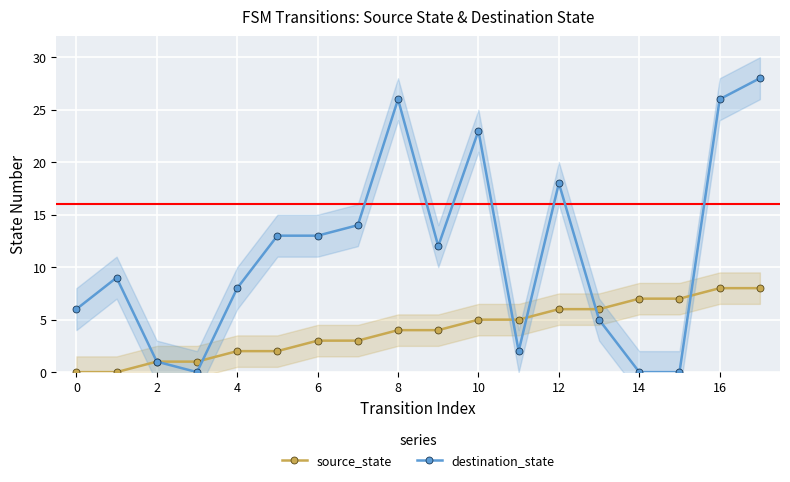

What is the highest value of the source_state series?

8